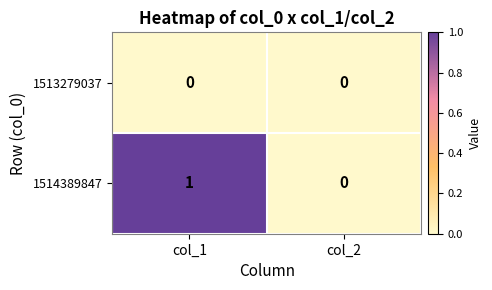

Which series has the largest total across all categories?

1514389847